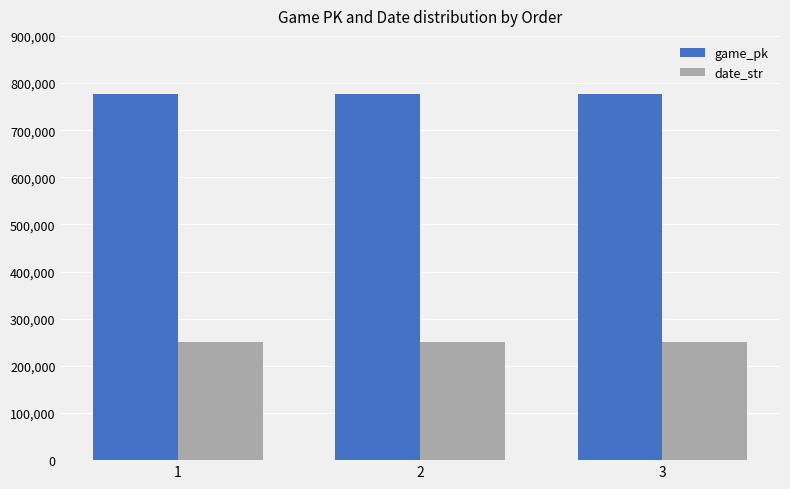

What is the minimum value shown in the chart?

250819